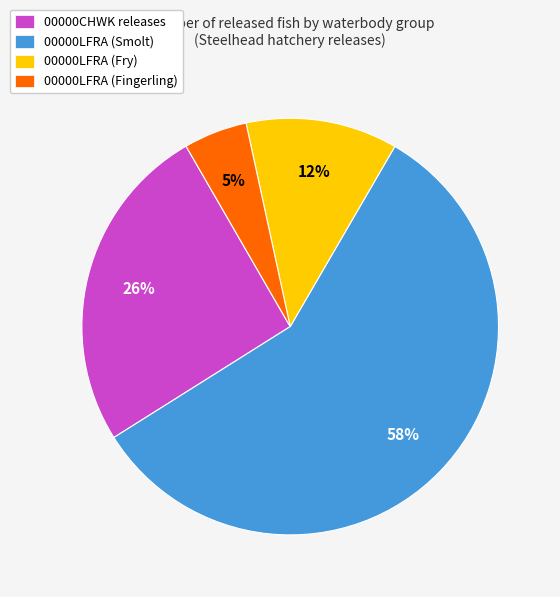

Is the sum of 00000LFRA (Fry) and 00000LFRA (Fingerling) greater than half?

No